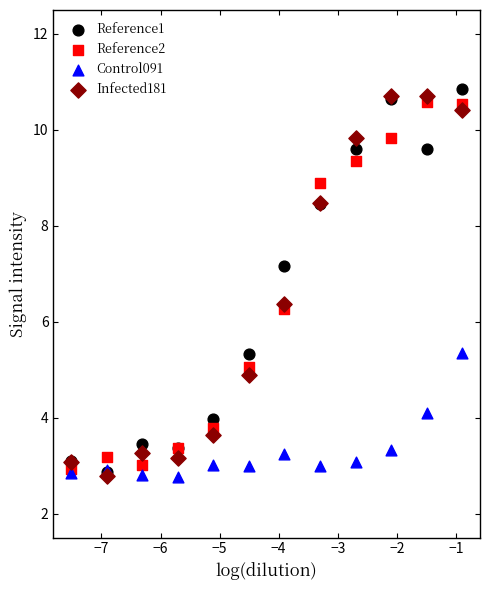

Which series contains the highest Y value?

Reference1